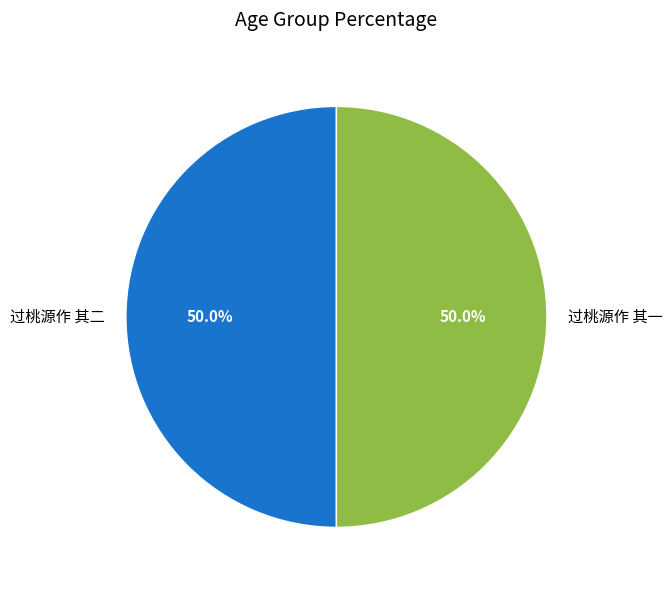

What is the ratio of the value at 过桃源作 其一 to the value at 过桃源作 其二?

1.0